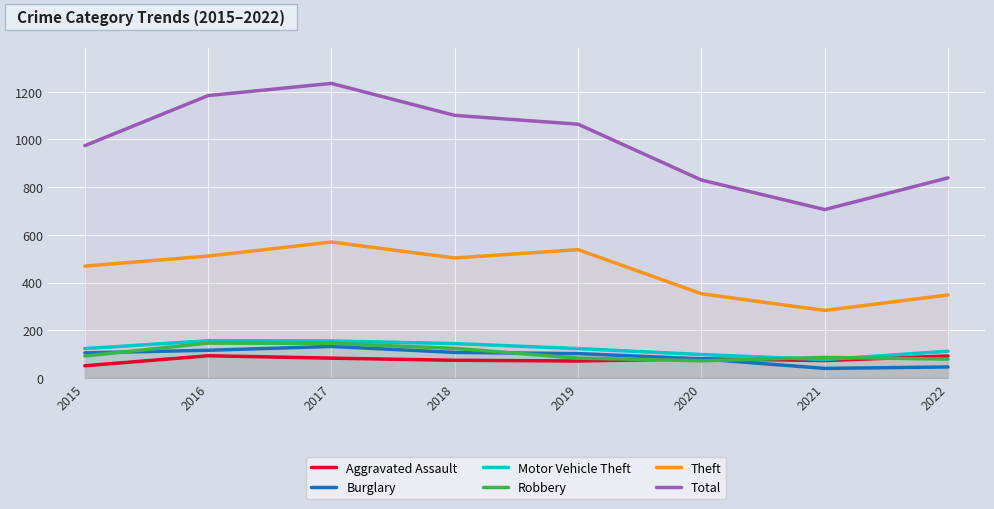

True or false: Burglary and Theft intersect in this chart.

False